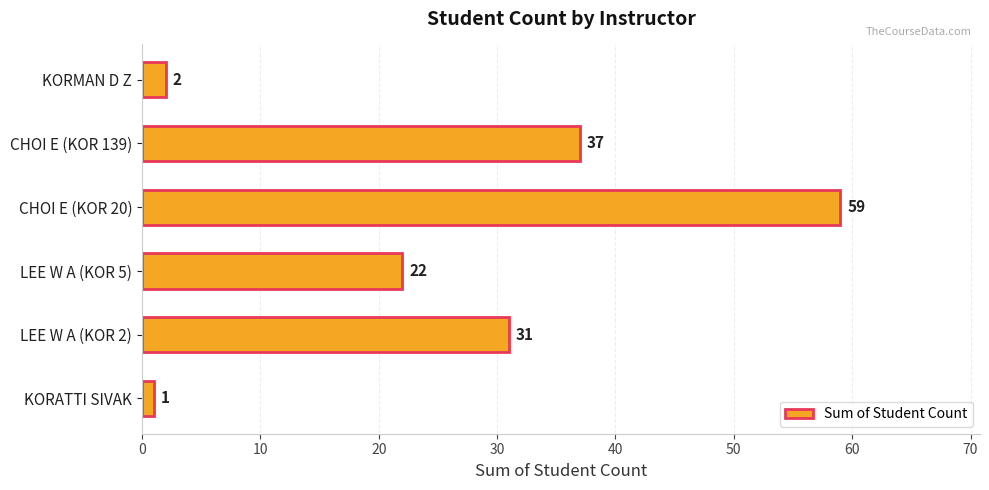

Rank the categories by value from lowest to highest.

KORATTI SIVAK, KORMAN D Z, LEE W A (KOR 5), LEE W A (KOR 2), CHOI E (KOR 139), CHOI E (KOR 20)